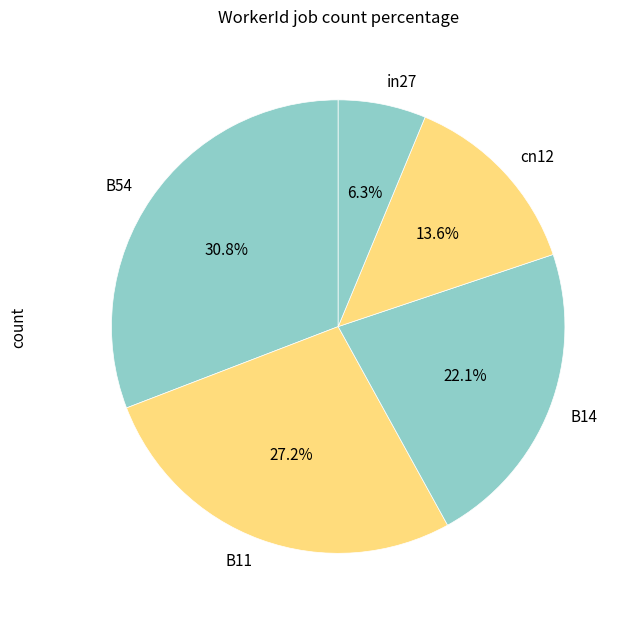

True or false: in27 accounts for 6% of the total.

True